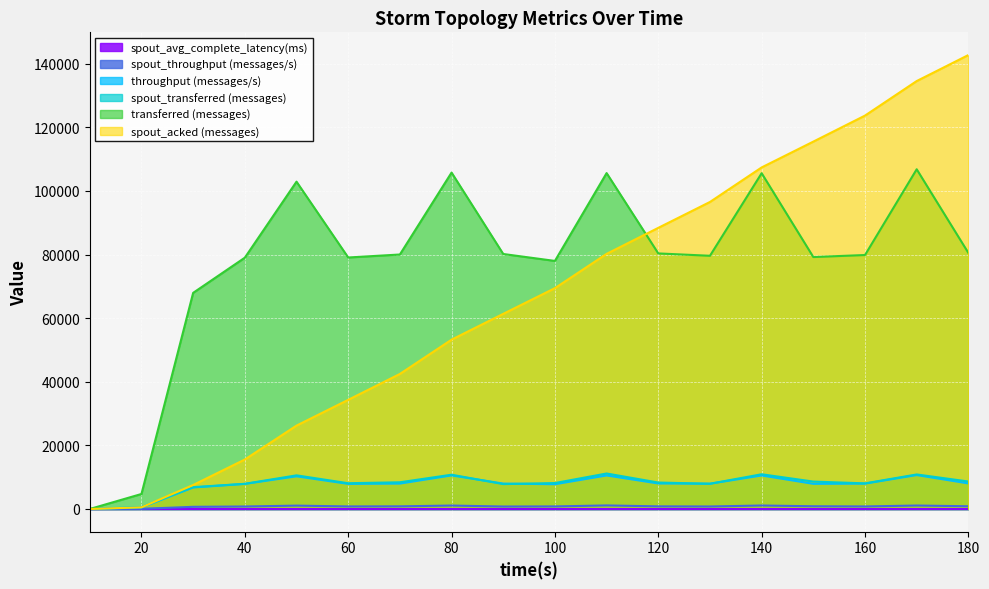

At which label is spout_avg_complete_latency(ms) closest to 1?

80